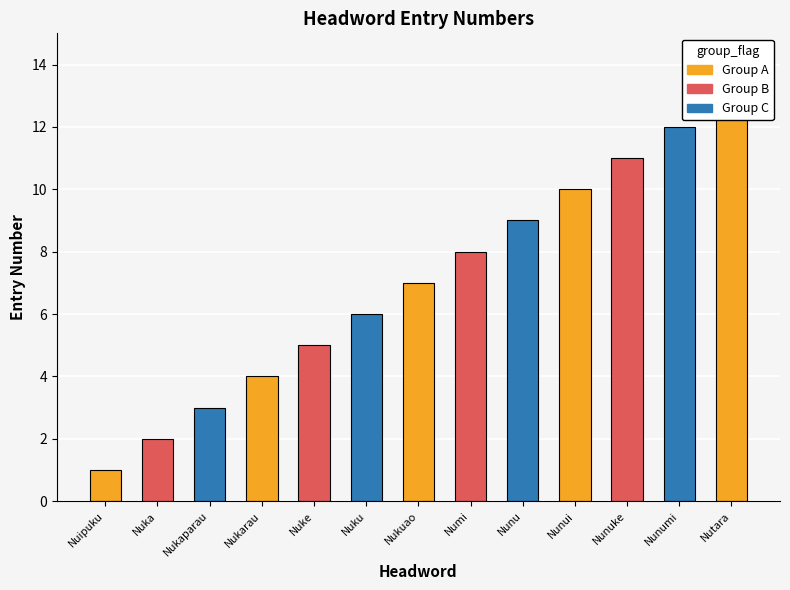

The chart shows a value of 5 at Nuke. True or false?

True